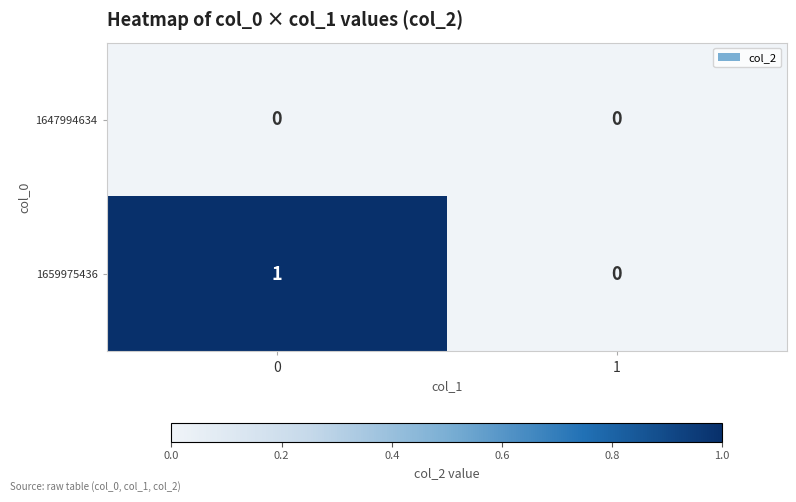

Between 0 and 1, which series saw the biggest shift?

1659975436